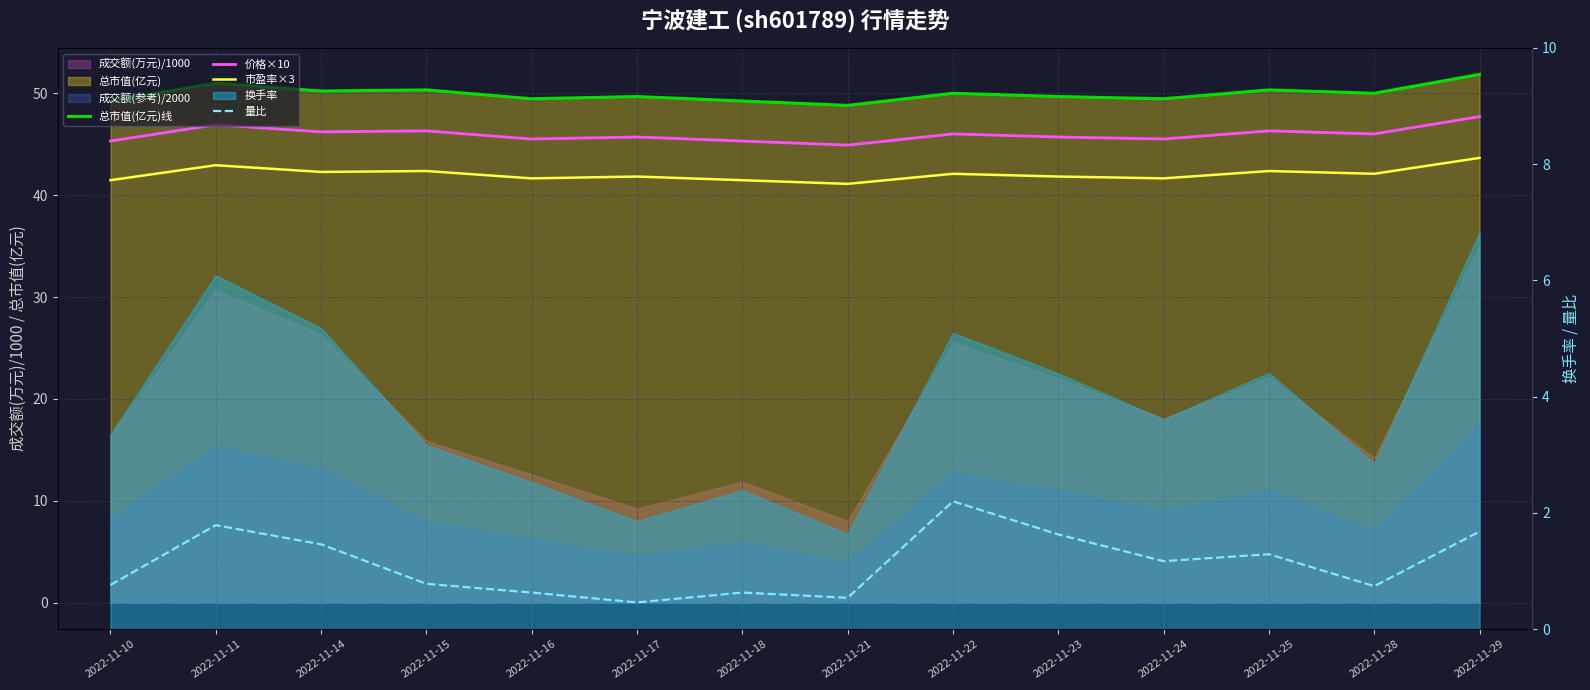

Rank the series at 2022-11-11 from highest to lowest value.

总市值(亿元)线, 价格×10, 市盈率×3, 量比